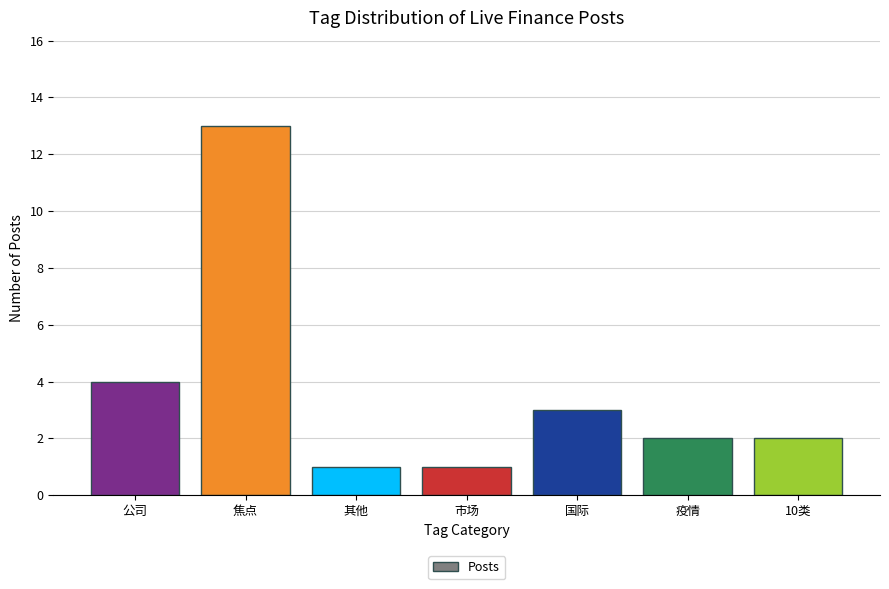

The value at 10类 is 3. True or false?

False